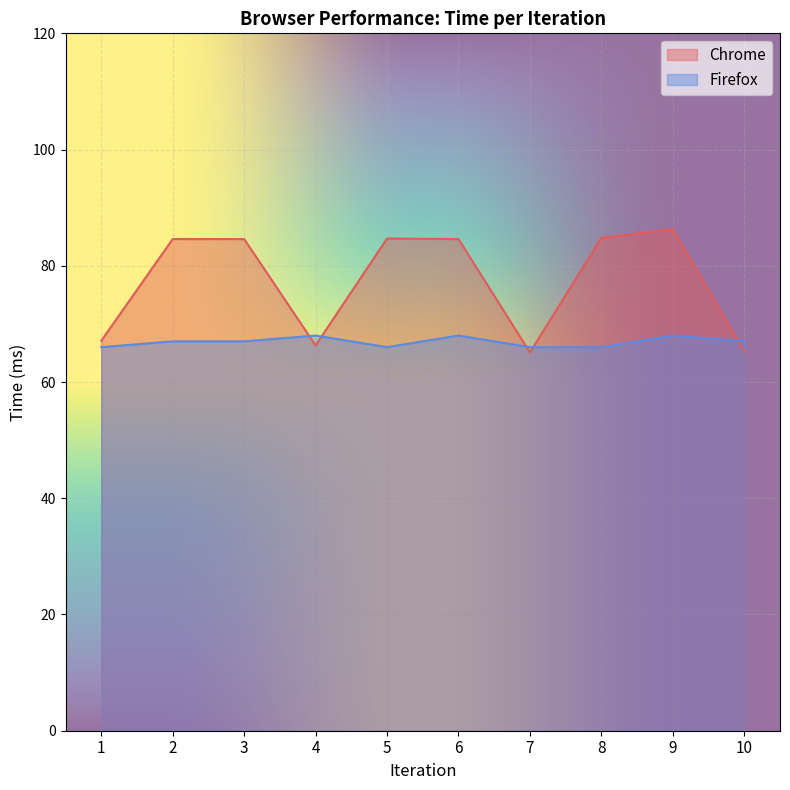

True or false: Chrome has more than 1 interior local peaks.

True